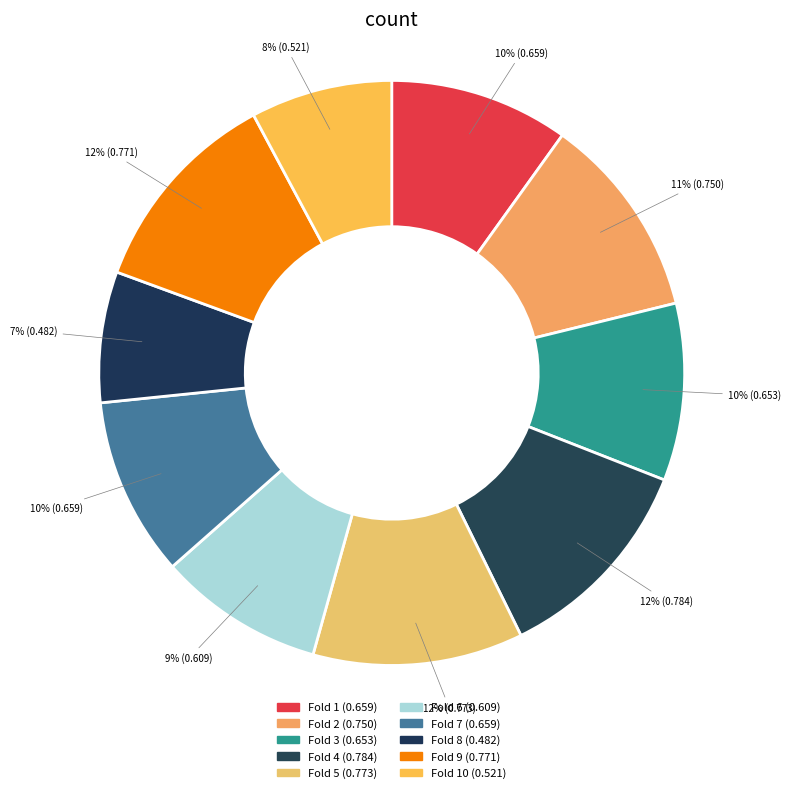

How many segments does this pie chart have?

10